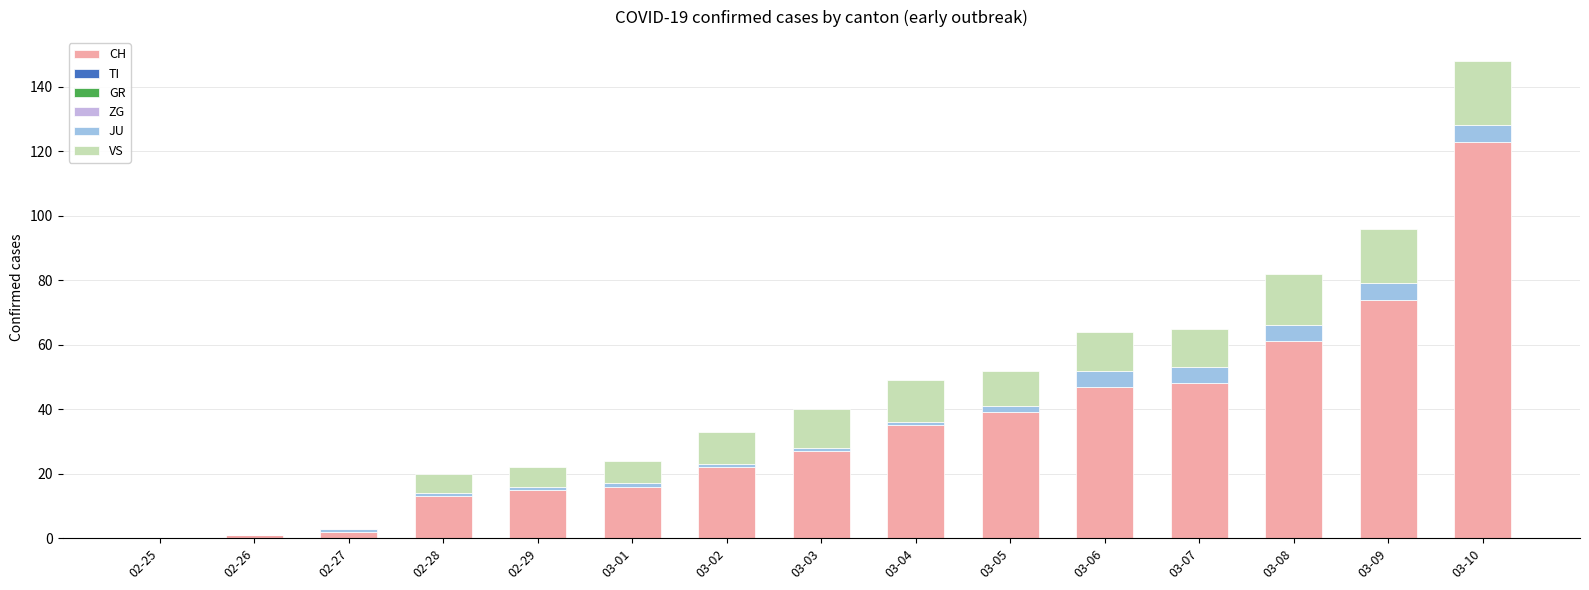

The value of CH at 03-04 is 8. True or false?

False